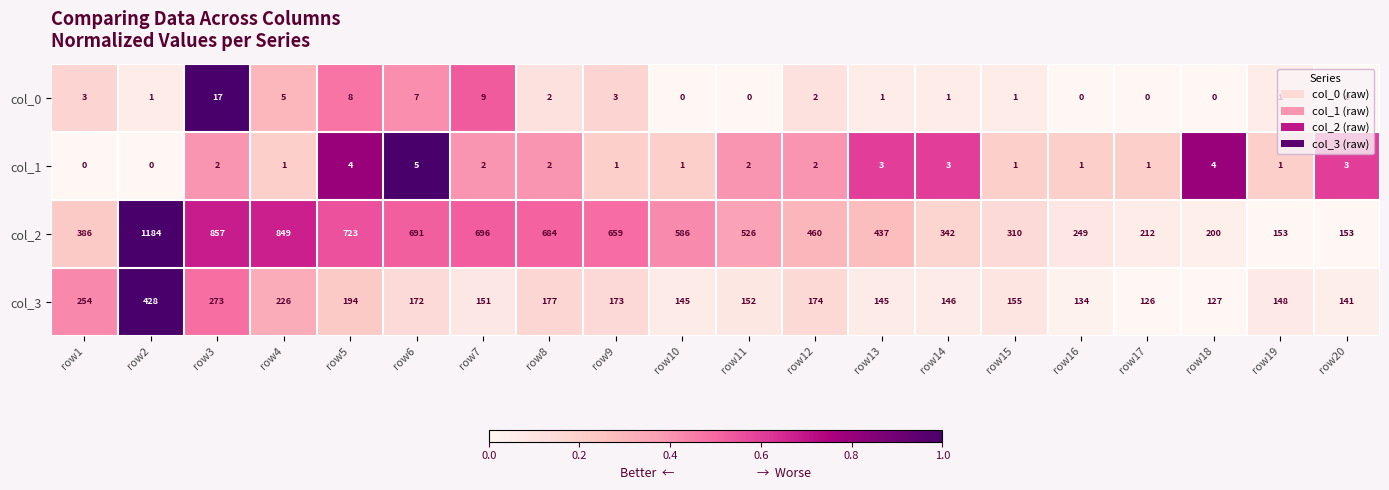

How many values in the col_0 series are below 1?

6